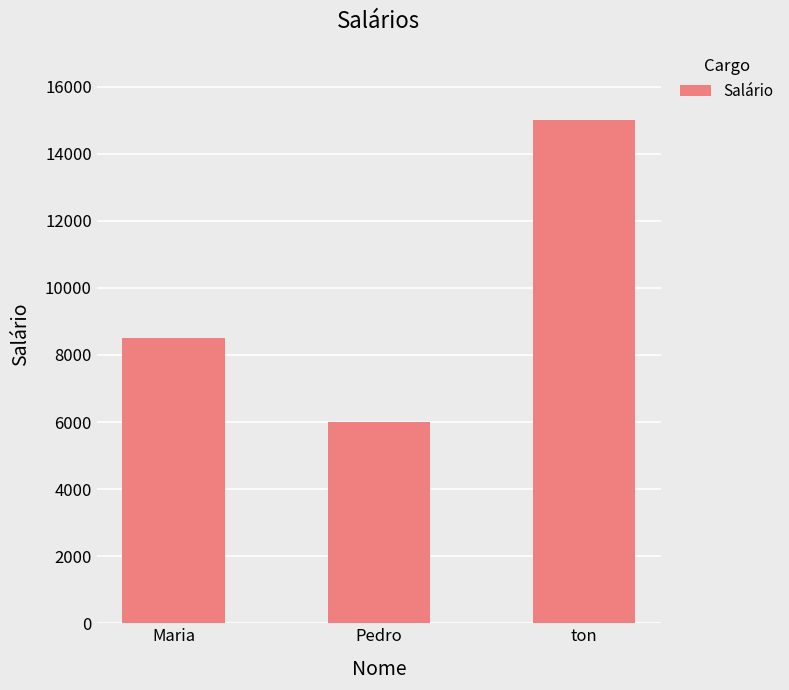

The value at ton is 15000. True or false?

True